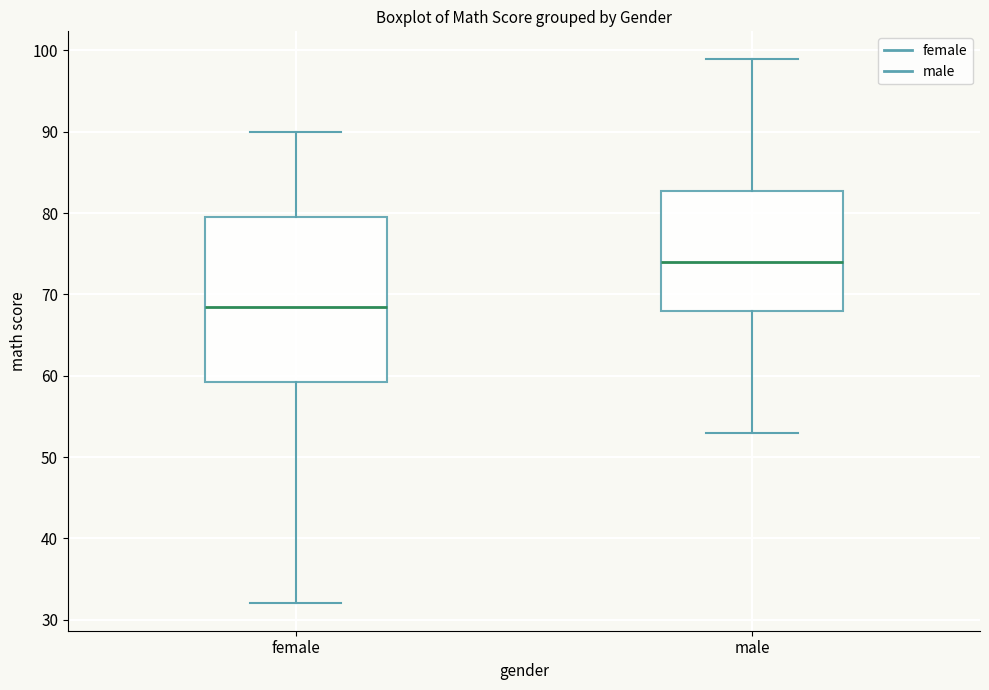

Reading left to right, read every box against the y-axis: the position of its median line, the range the box covers, and the ends of its whiskers. The values are not printed on the chart, so give them approximately, as read against the axis.

female: median 69, box 59 to 80, whiskers 32 to 90
male: median 74, box 68 to 83, whiskers 53 to 99